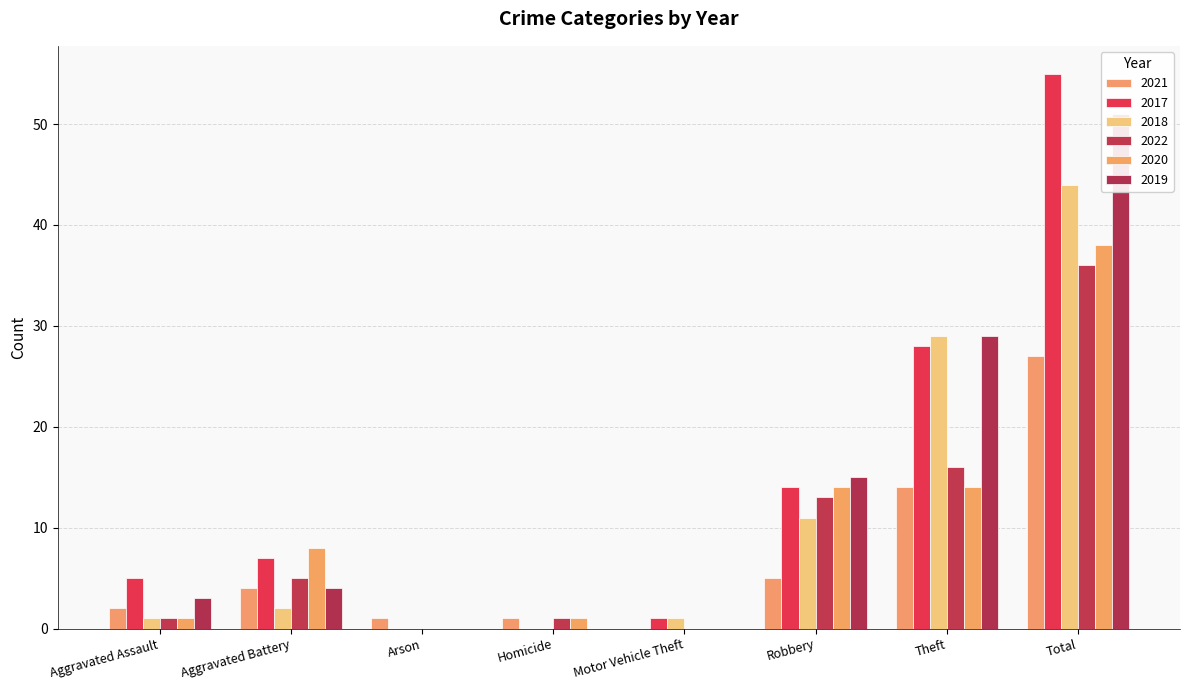

What is the label of the 3rd bar from the left?

Arson